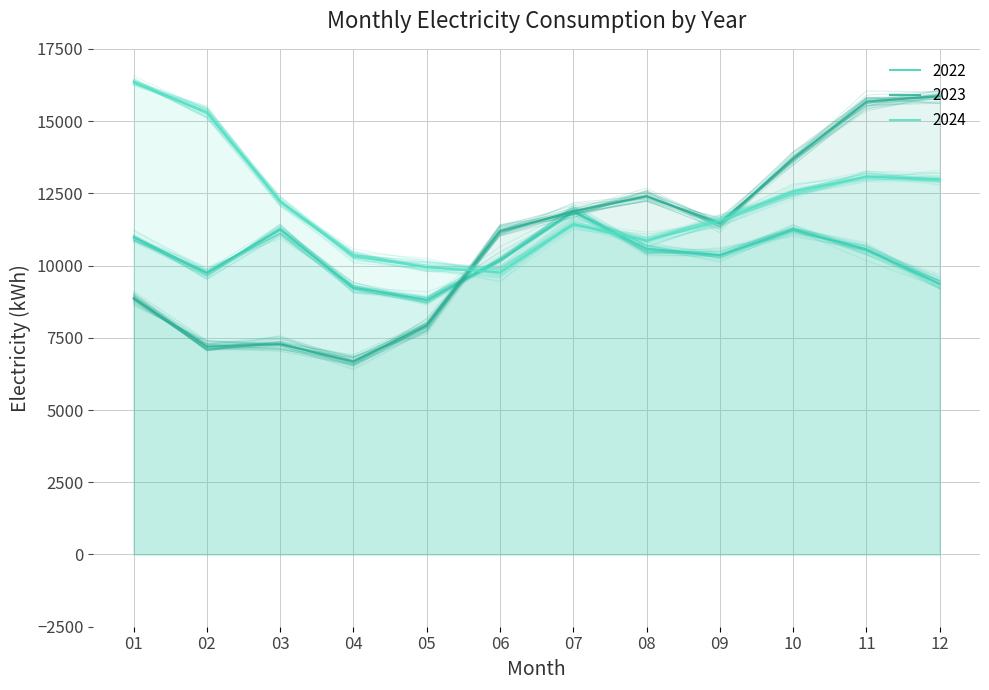

At which category does 2024 reach its first local valley?

06